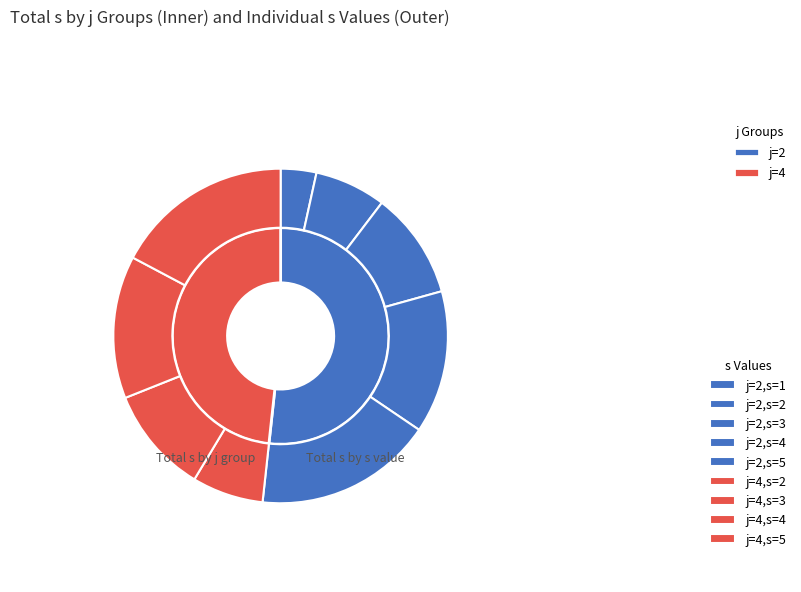

To the nearest percent, what is the combined percentage of j=4,s=3 and j=4,s=4?

24%